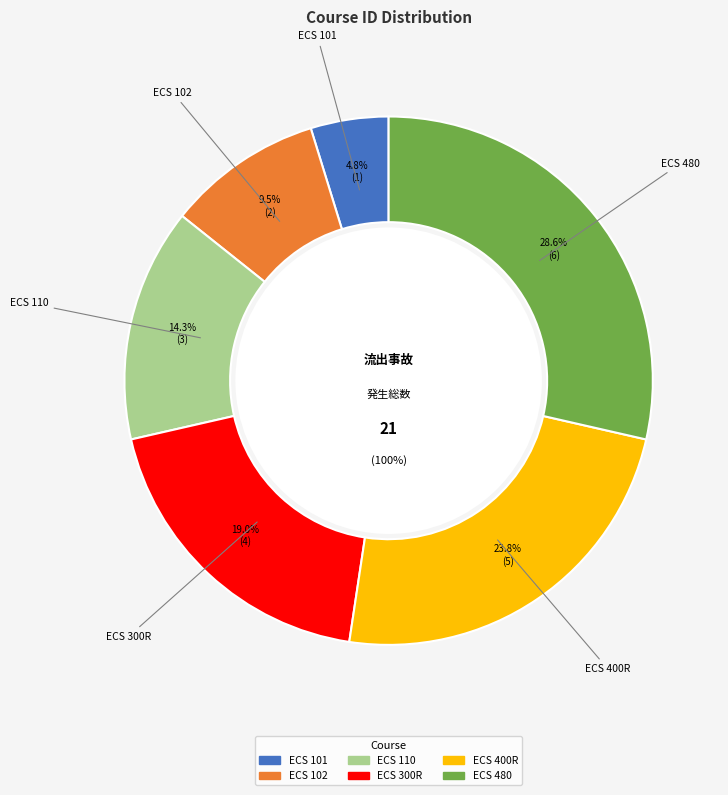

To the nearest percent, what is the difference between the ECS 480 and ECS 110 slice percentages?

14%